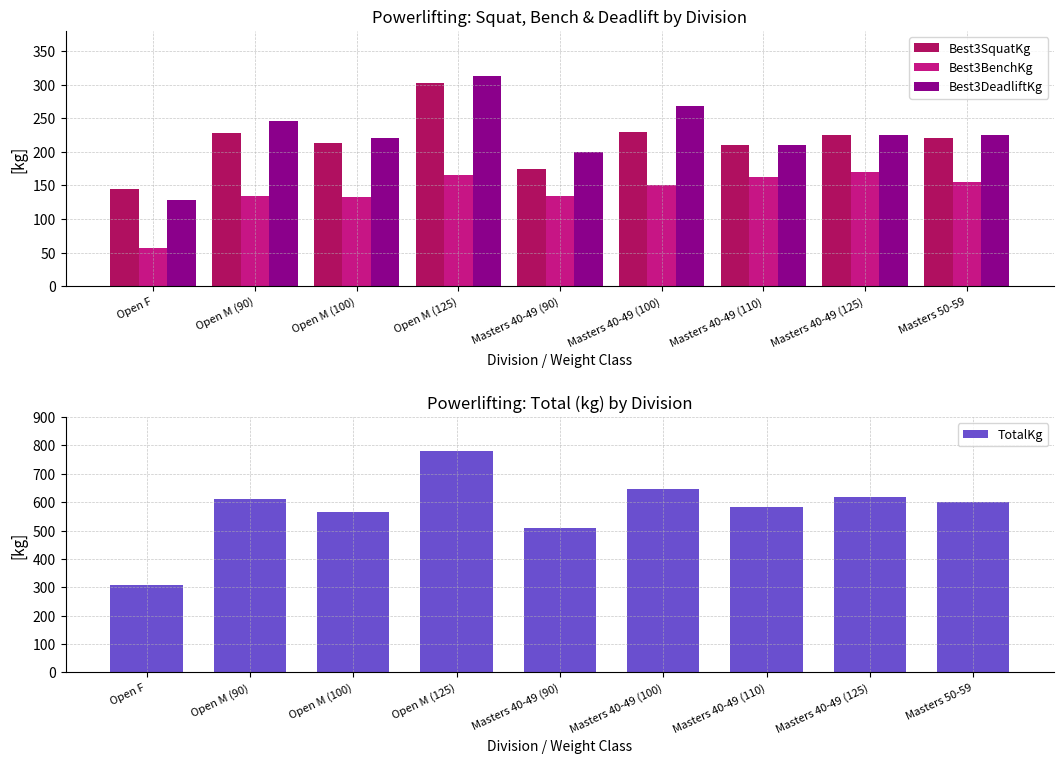

Is the value of Best3DeadliftKg at Masters 40-49 (90) greater than the value of Best3BenchKg at Open M (90)?

Yes